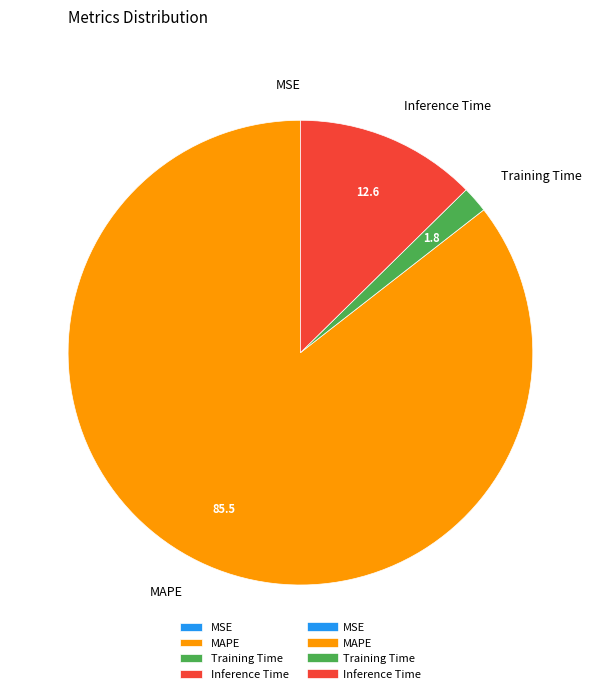

Which slice is the largest?

MAPE